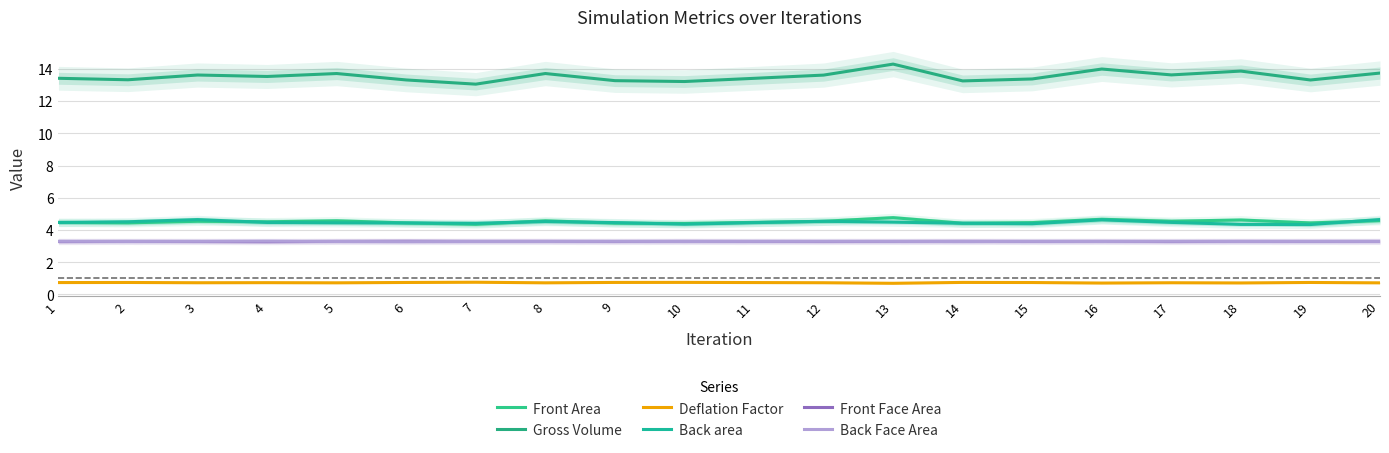

At which category does the chart reach its peak across all series?

13